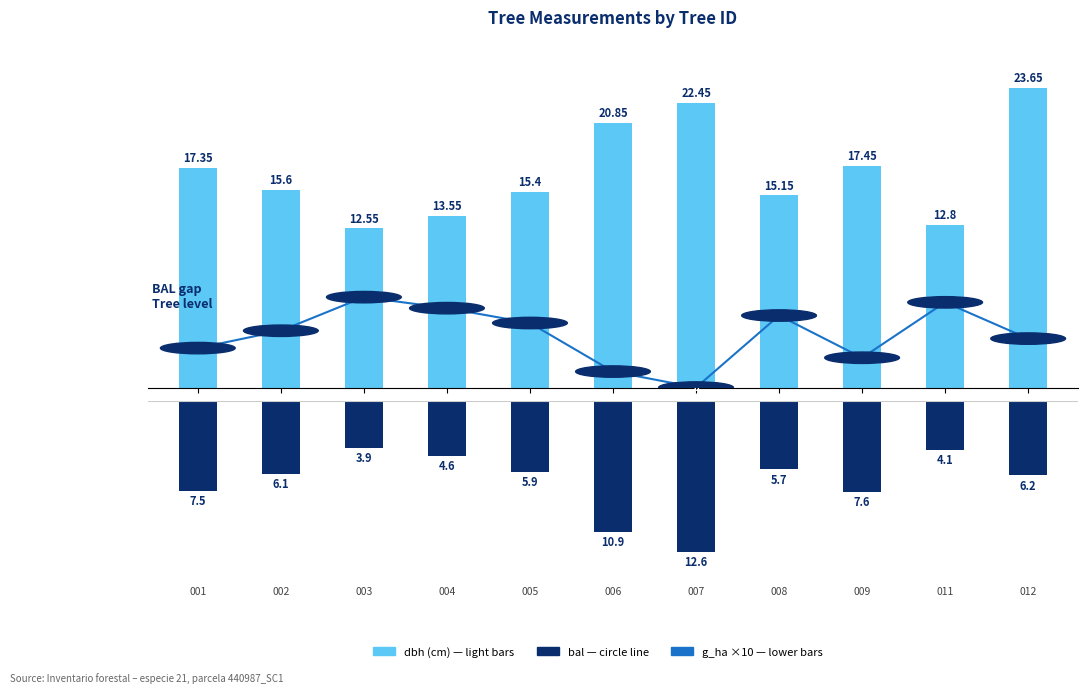

What value does the dbh (cm) series have at 001?

17.4